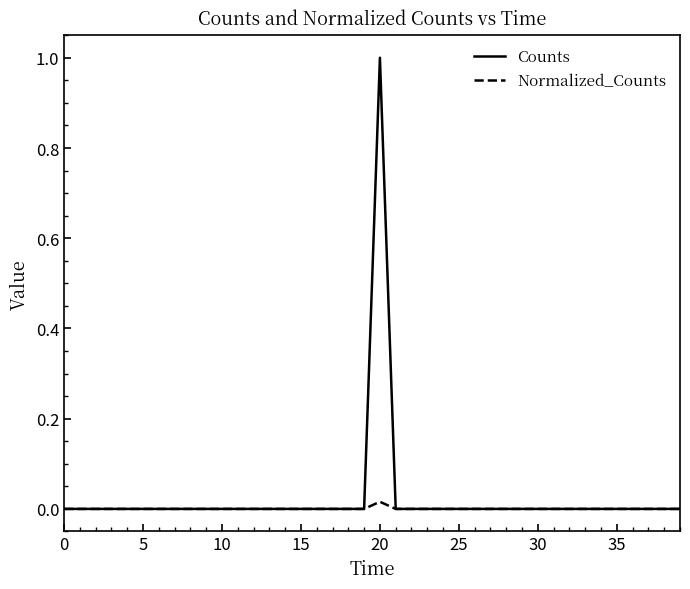

Which series has the widest spread of values?

Counts